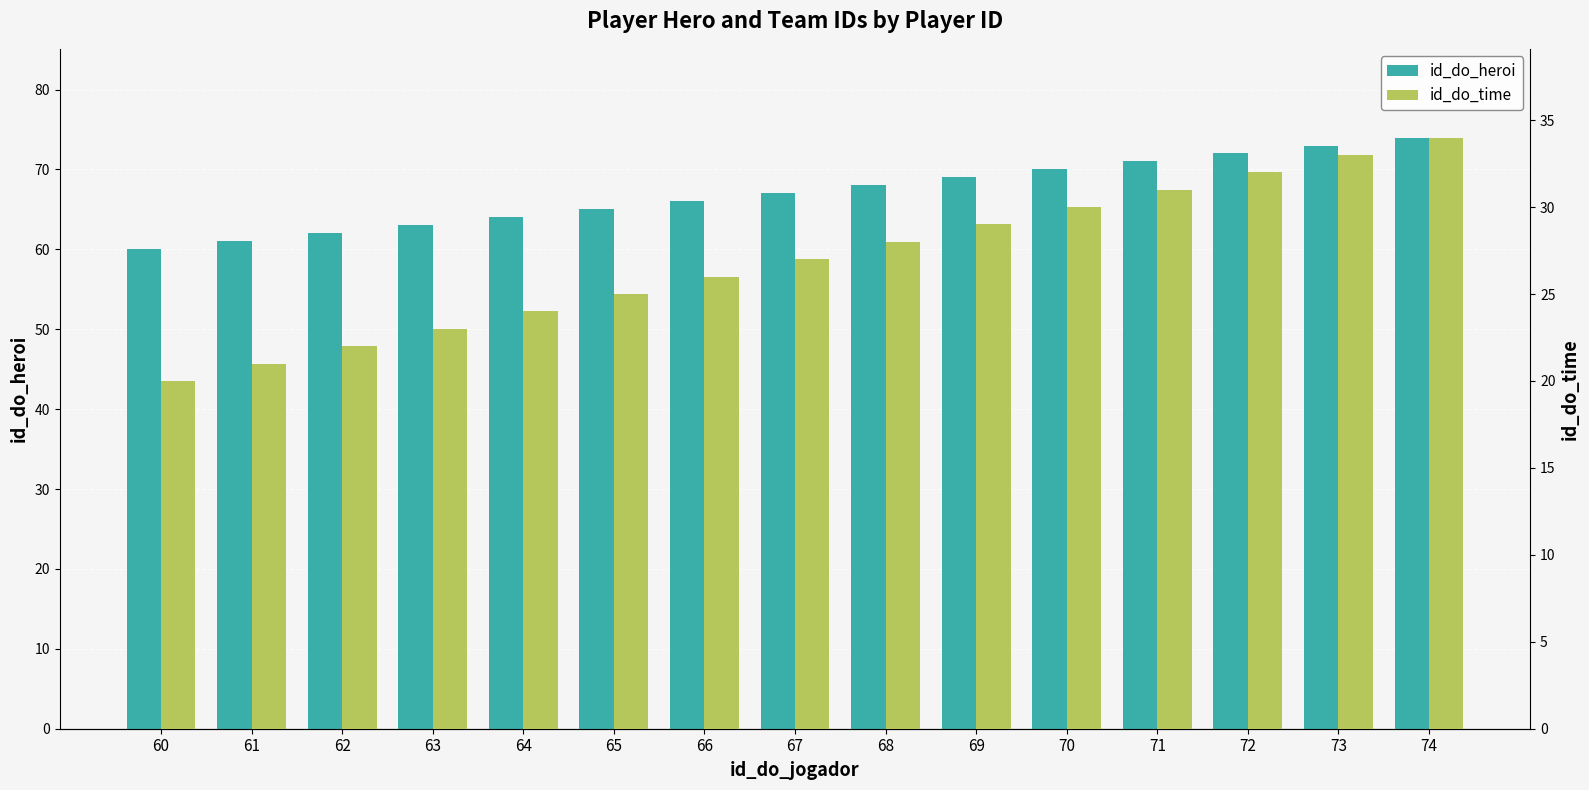

Does the chart contain any negative values?

No